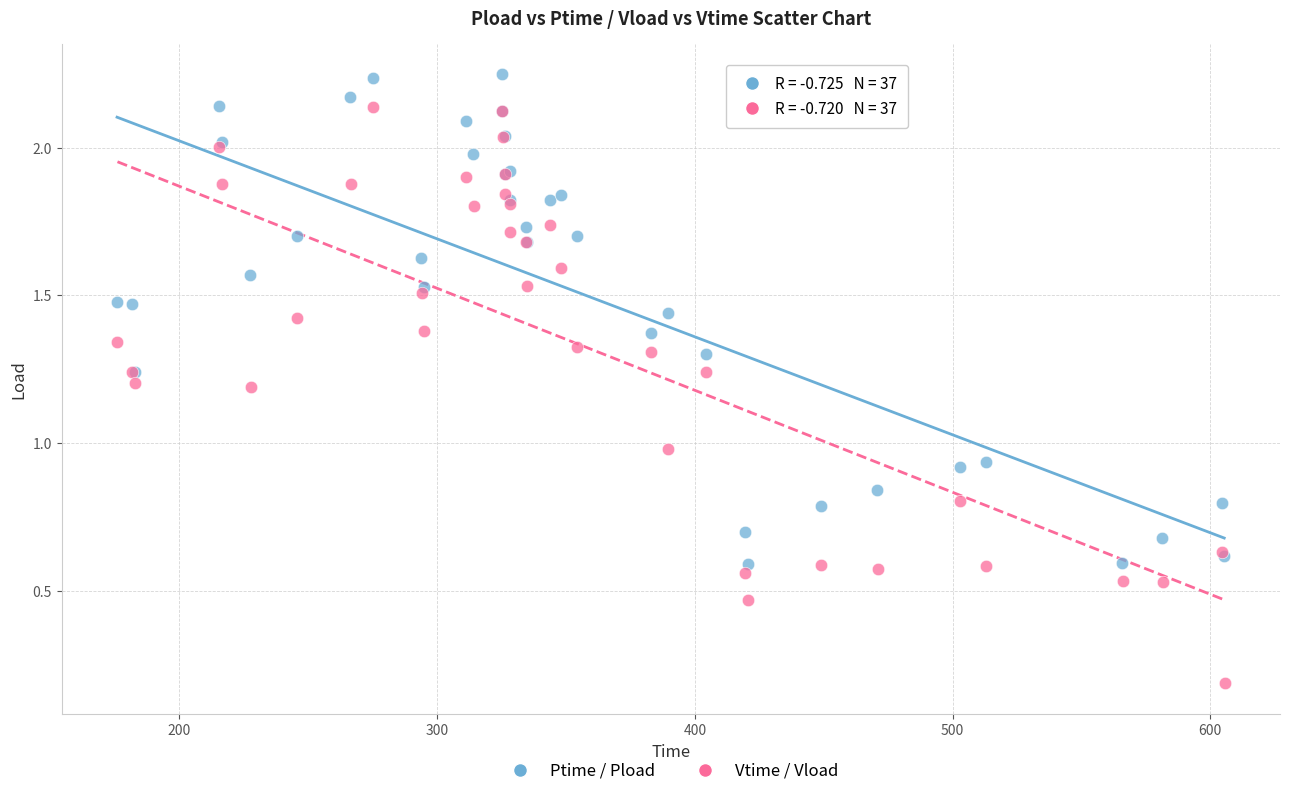

Which series reaches the maximum Y coordinate?

Ptime / Pload